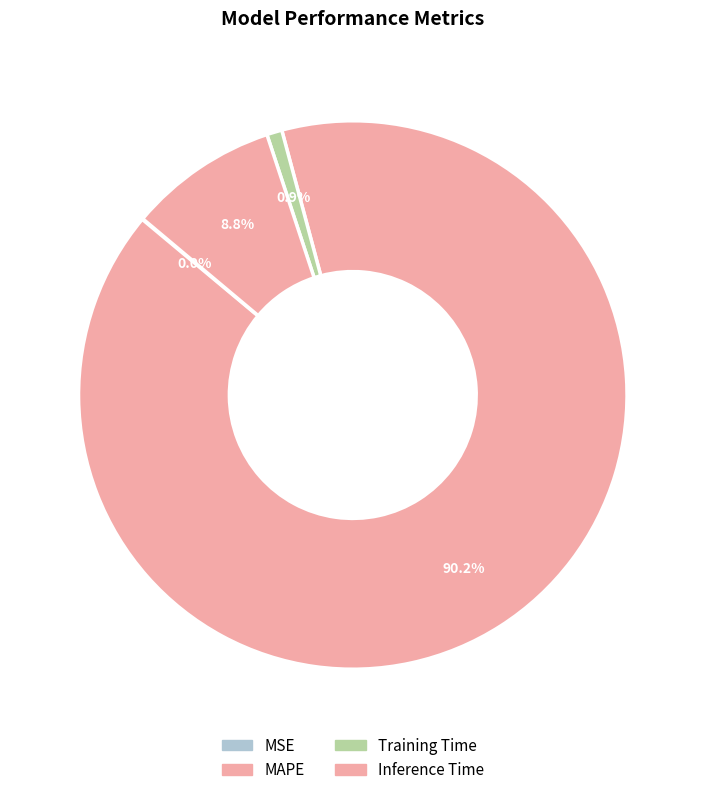

Which slice is the largest?

MAPE